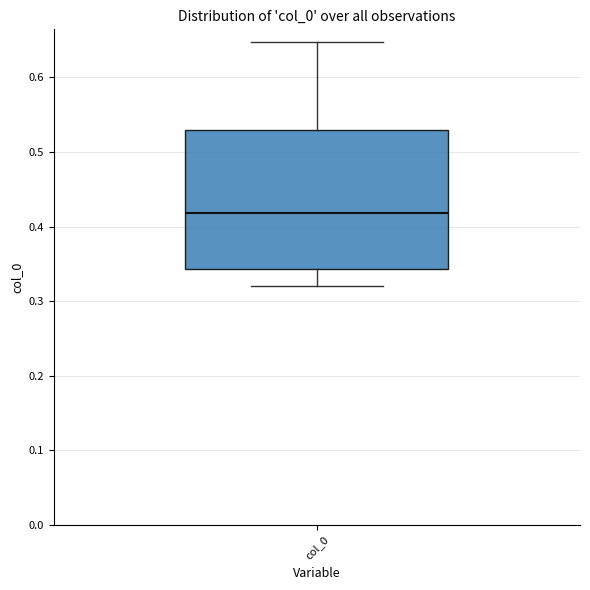

Transcribe this box plot: give where the median line is, the range the box spans, and where the two whiskers end, as read against the y-axis. The values are not printed on the chart, so give them approximately, as read against the axis.

median 0.42, box 0.34 to 0.53, whiskers 0.32 to 0.65